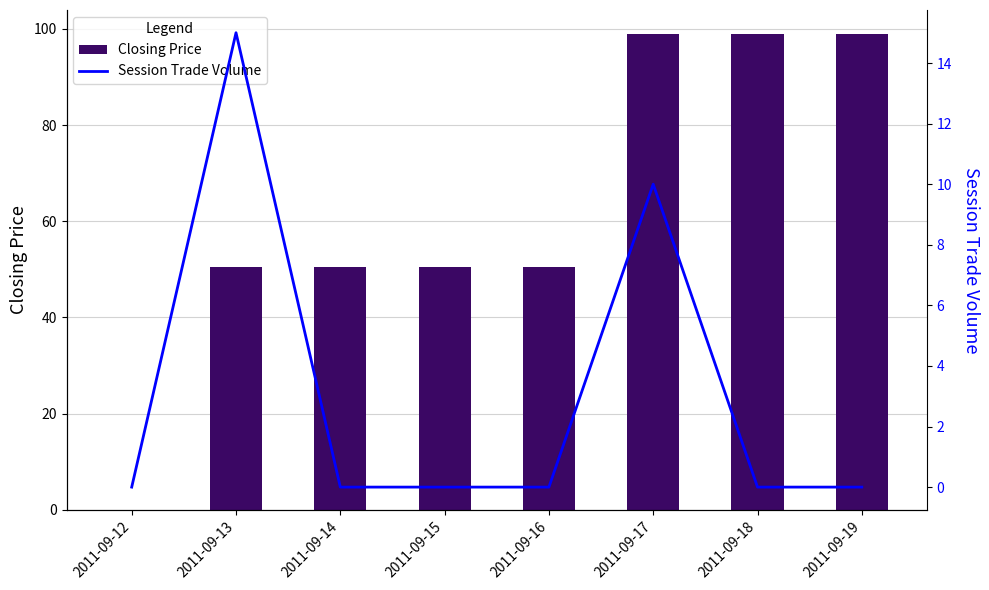

What is the value of the Closing Price bar at the 4th from the left?

50.5